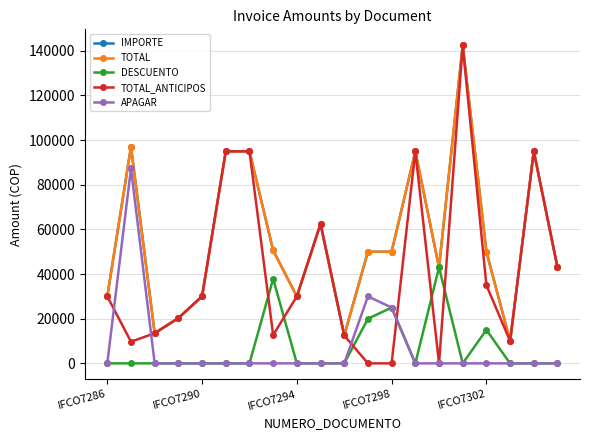

Is this an area chart (filled region under the line)?

No